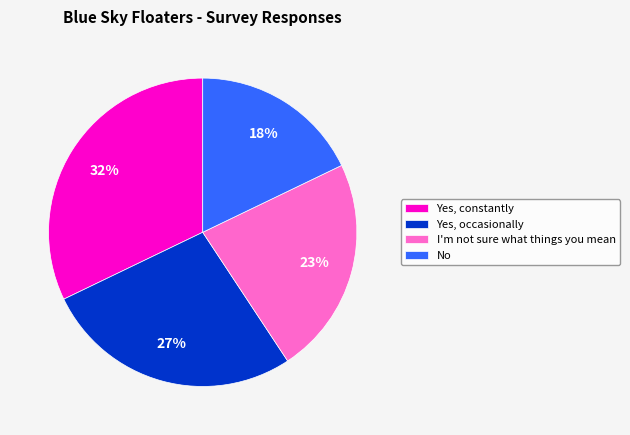

Is it true that Yes, constantly is 32% of the pie?

True